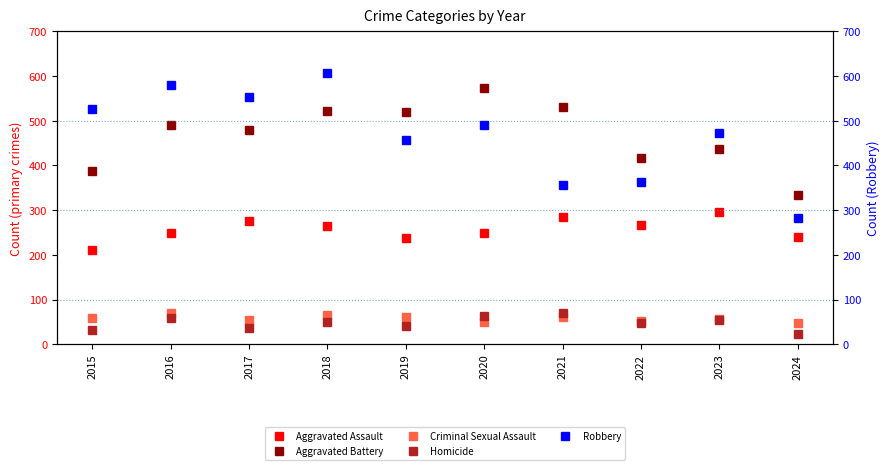

How many lines are shown in the chart?

5